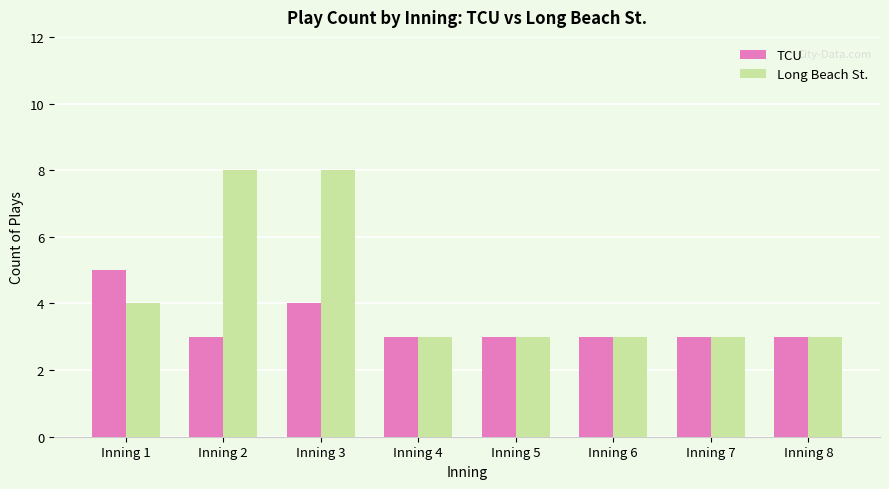

What is the difference between the Long Beach St. values at Inning 1 and Inning 8?

1